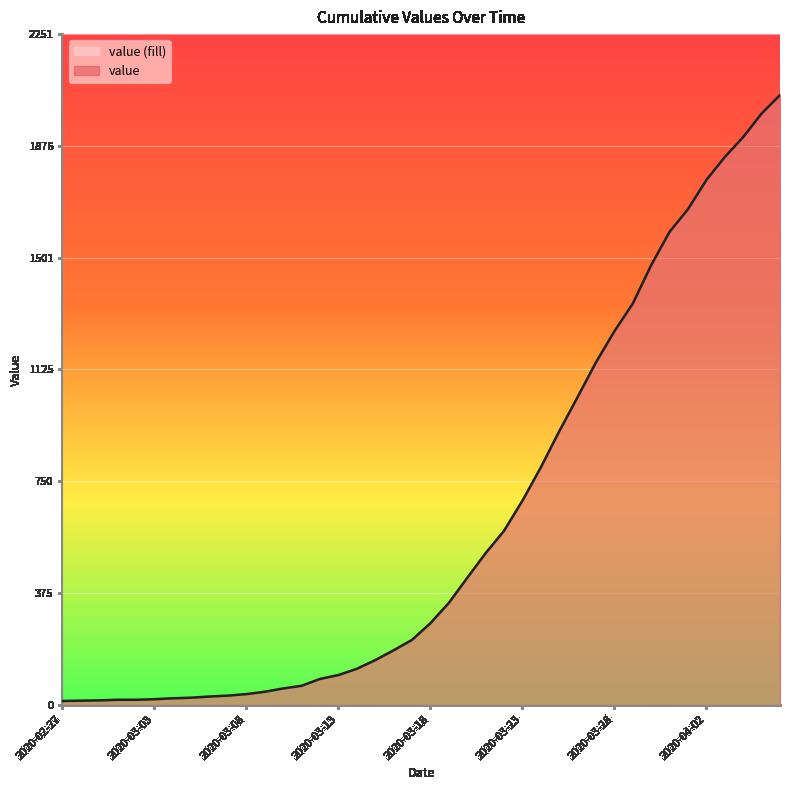

Read the value at 2020-03-18, to the nearest 100.

300